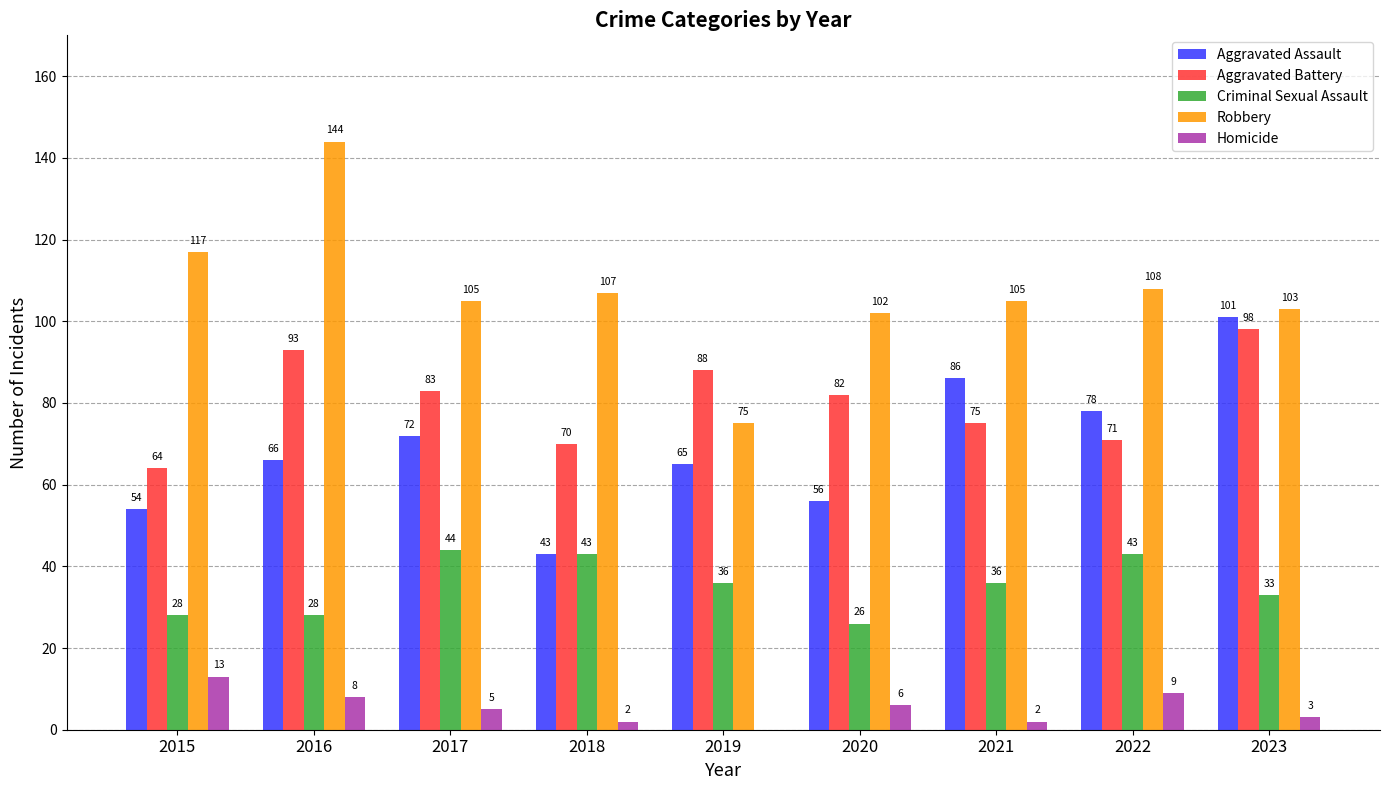

At which category is the sum across all series the highest?

2016